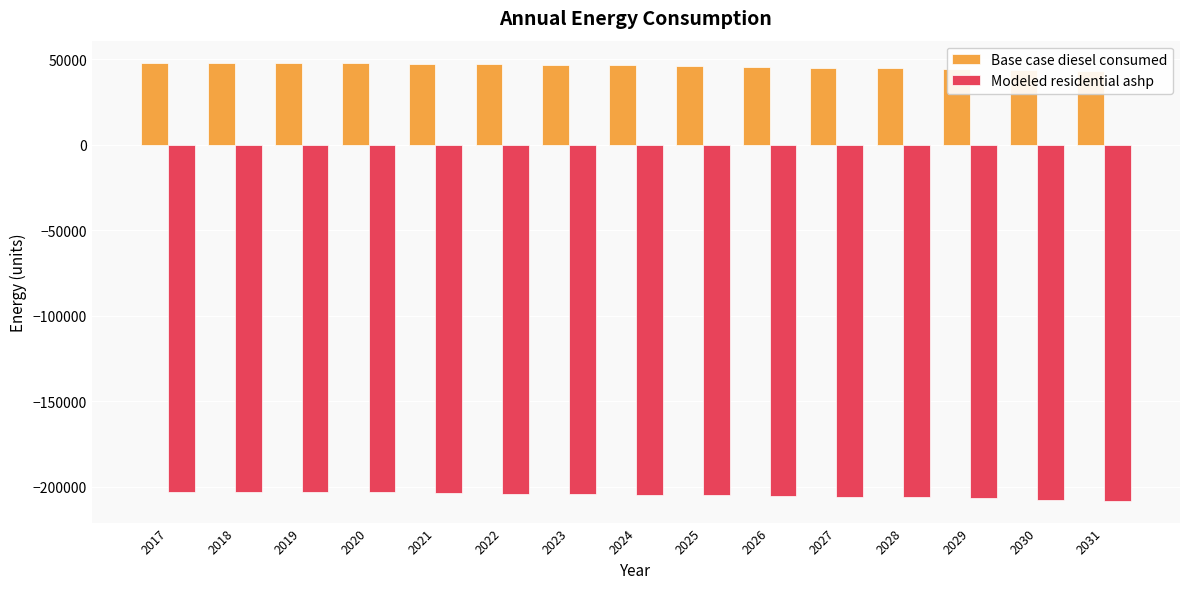

At which category is the sum across all series the highest?

2017